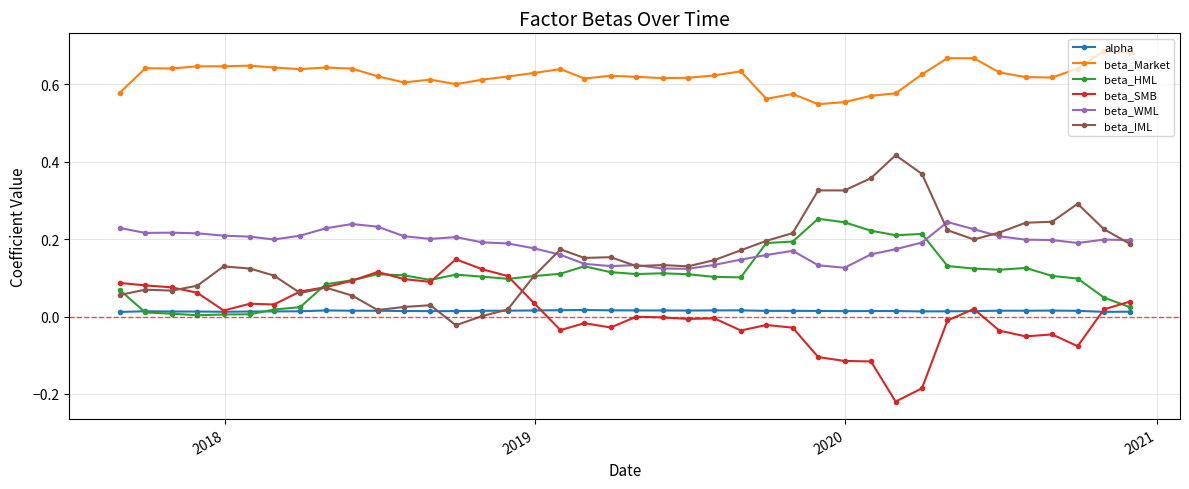

Which series ends up on top after the final intersection of beta_SMB and beta_IML?

beta_IML